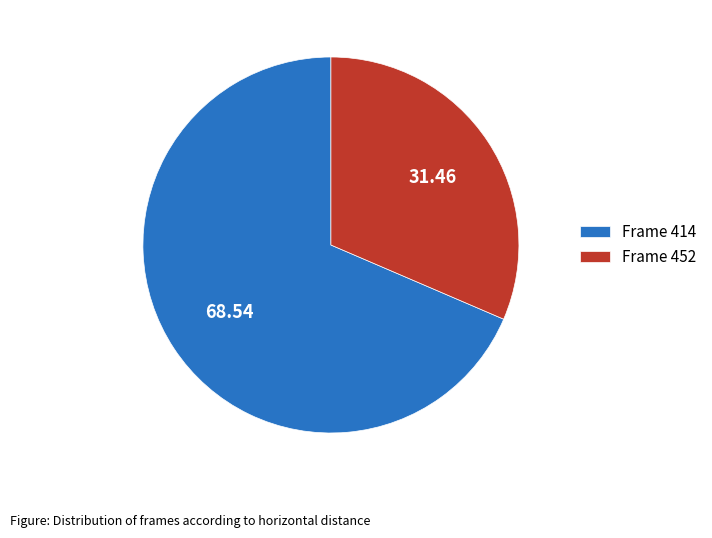

Which category accounts for the majority?

Frame 414